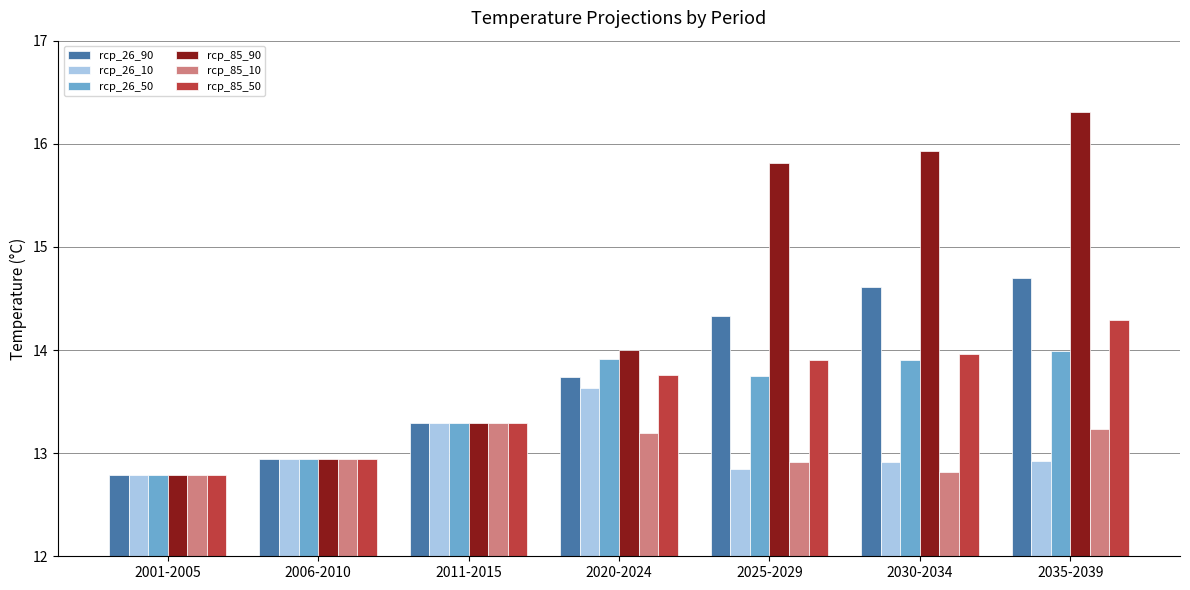

Does the chart contain stacked bars?

No